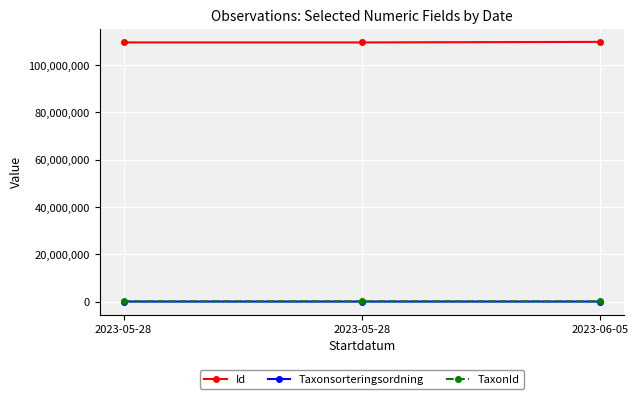

What is the smallest value displayed?

97847